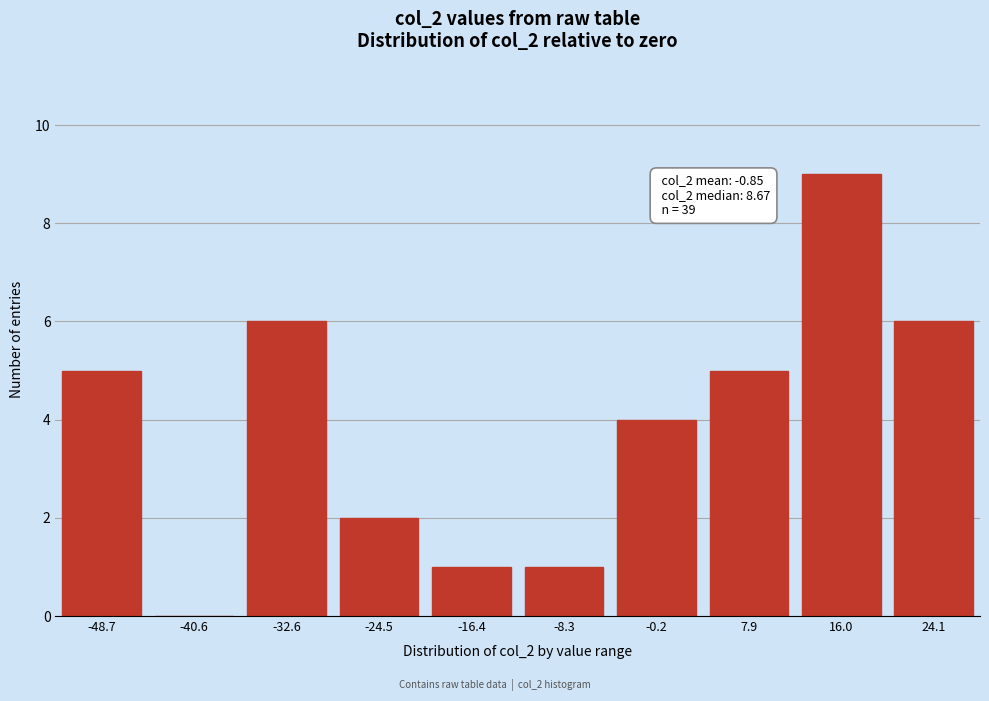

Reading right to left, list all the values displayed in this chart.

24.1=6	16.0=9	7.9=5	-0.2=4	-8.3=1	-16.4=1	-24.5=2	-32.6=6	-40.6=0	-48.7=5